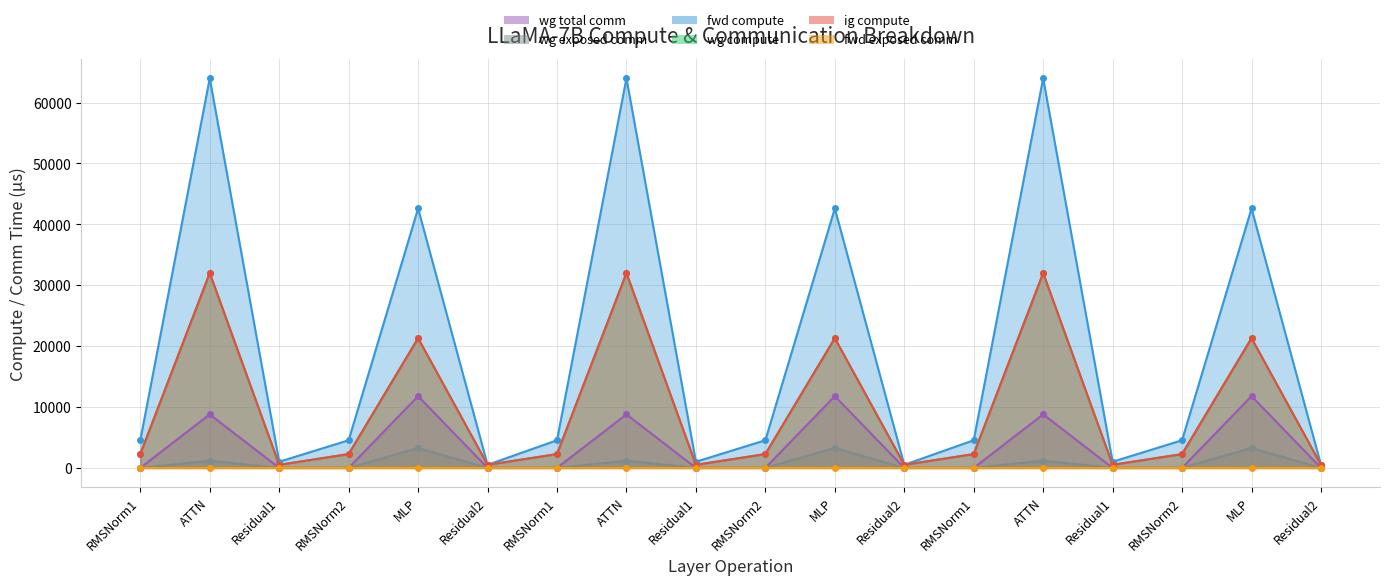

How many interior local valleys does the ig compute series have?

5